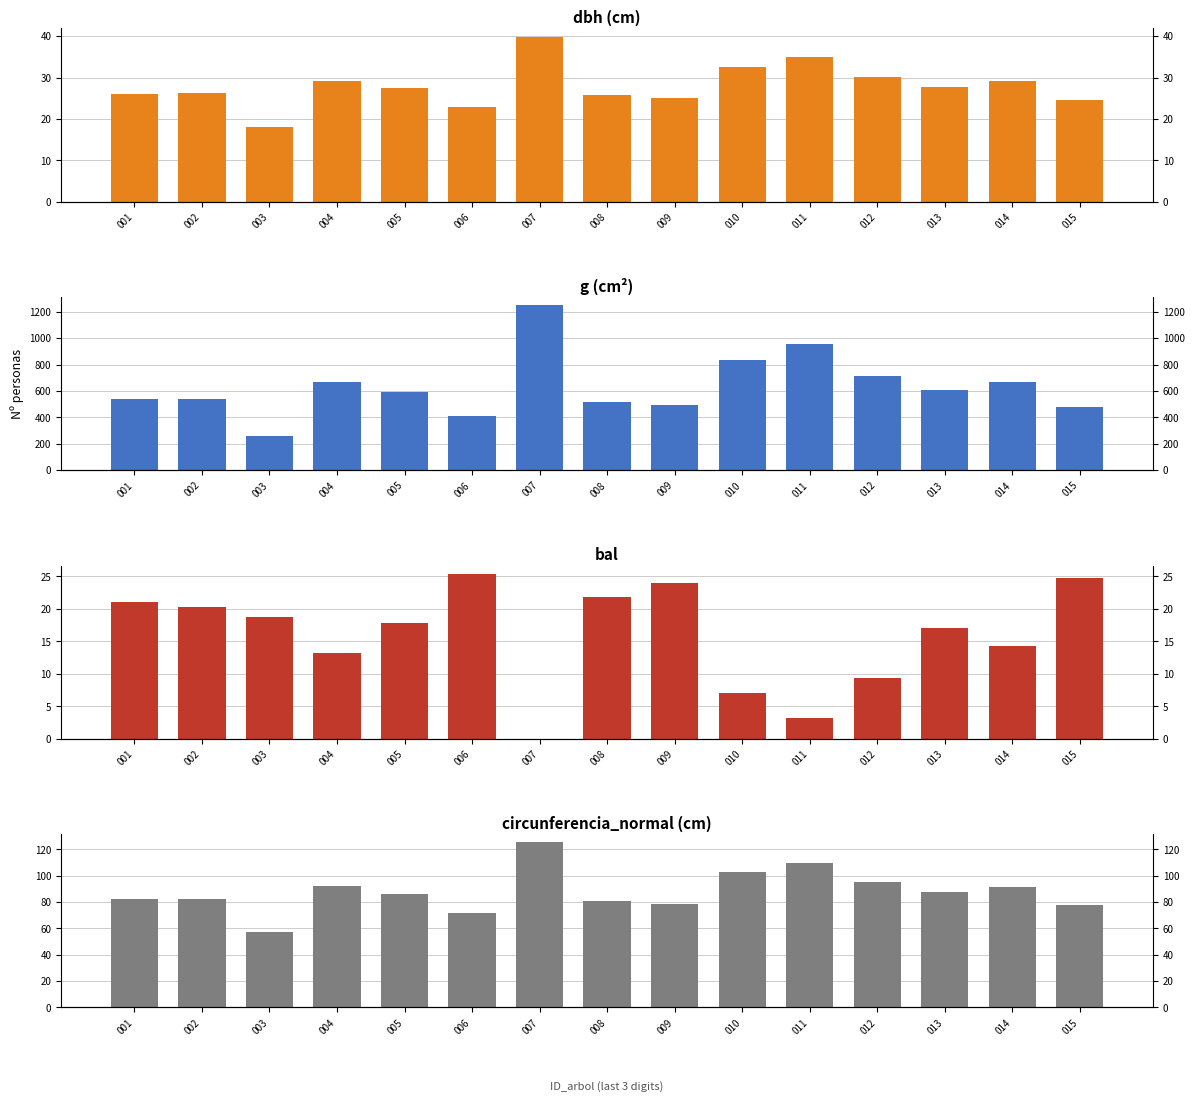

What is the sum of all g values?

9535.3